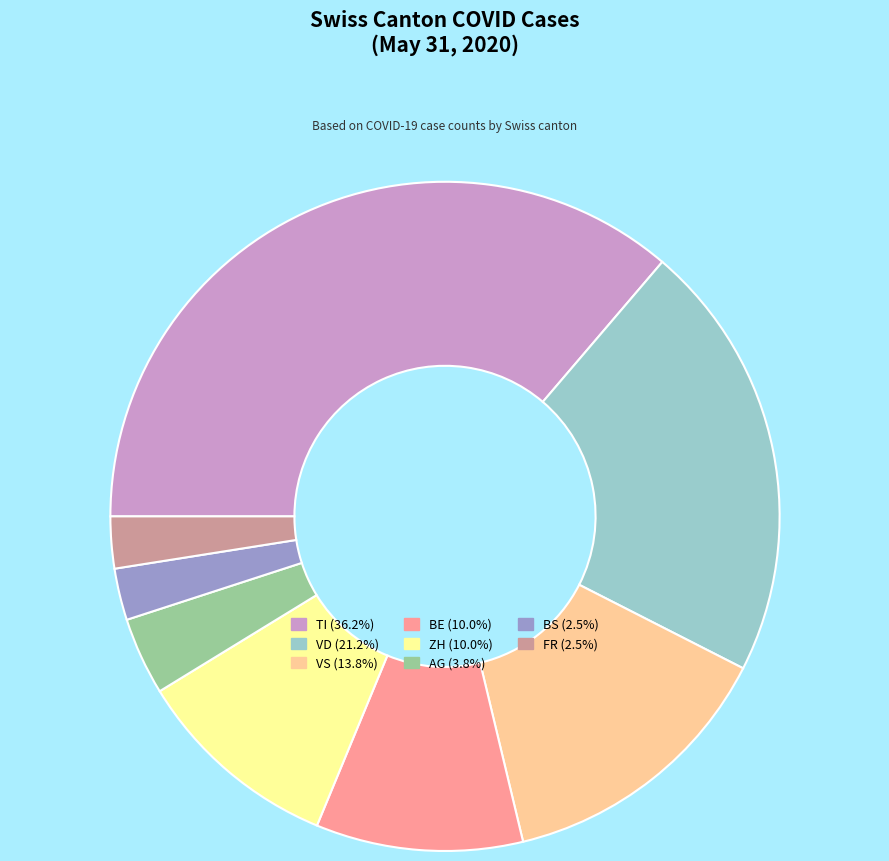

Is there a majority slice in this chart?

No